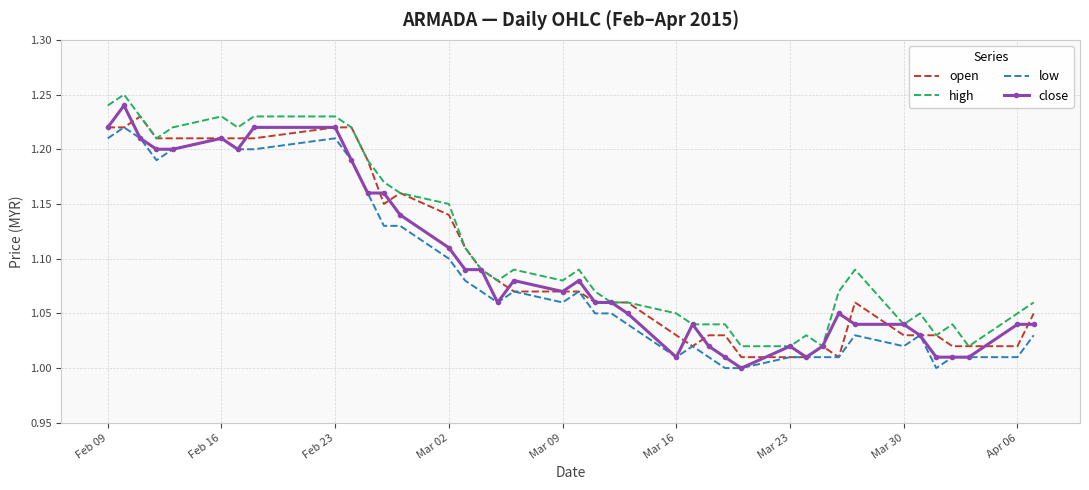

True or false: high and low cross at least once.

False